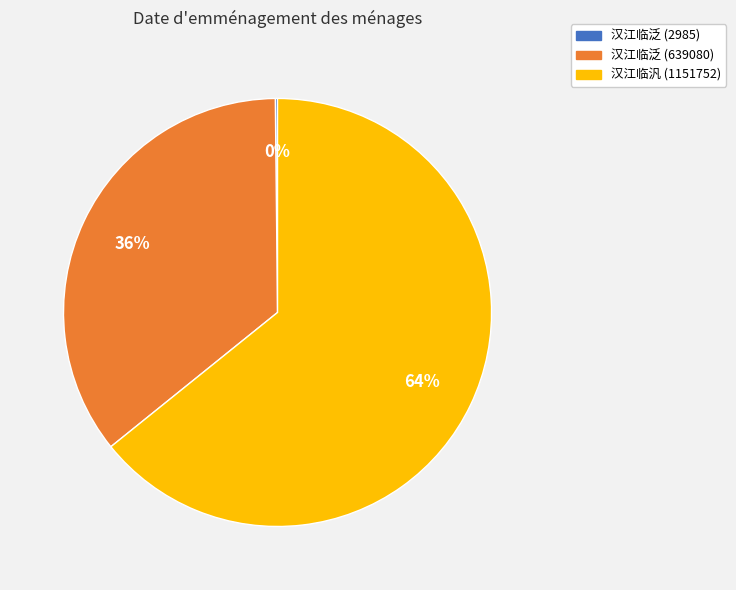

Which category accounts for the majority?

汉江临汎 (1151752)